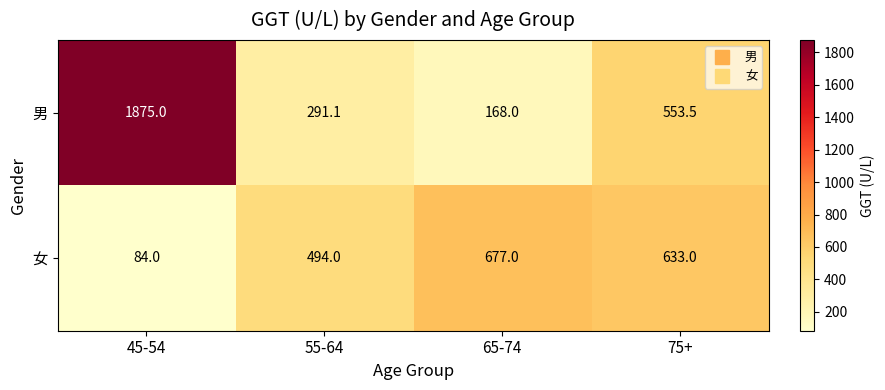

Which series has the largest total across all categories?

男